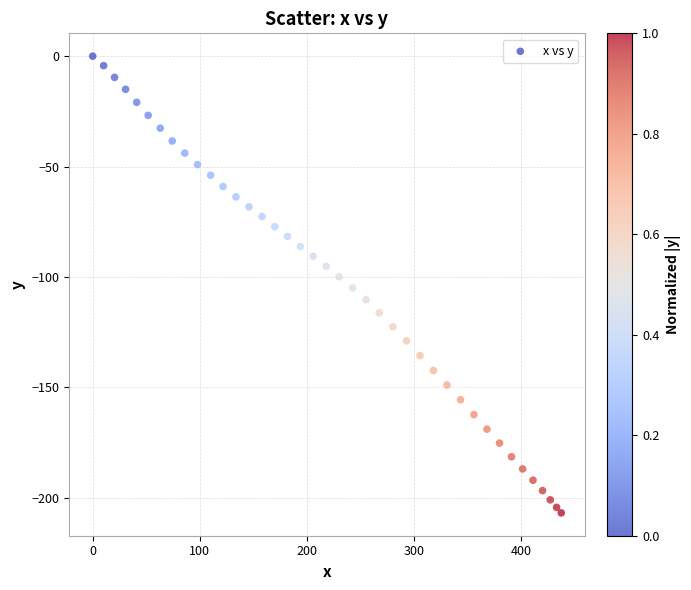

What is the range of X values (max minus min)?

437.7